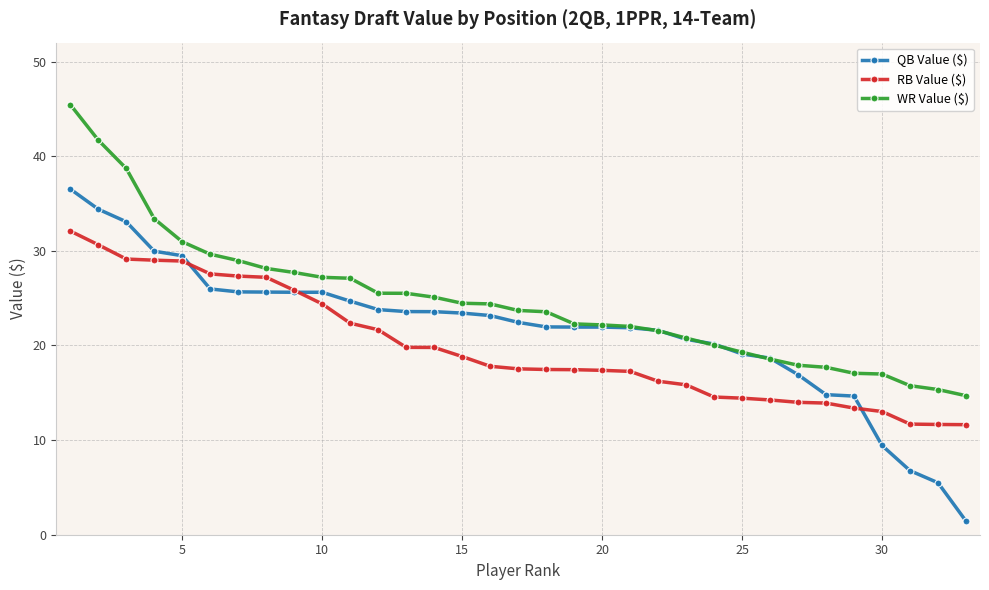

What is the difference between the maximum and minimum values in the WR Value ($) series?

30.8